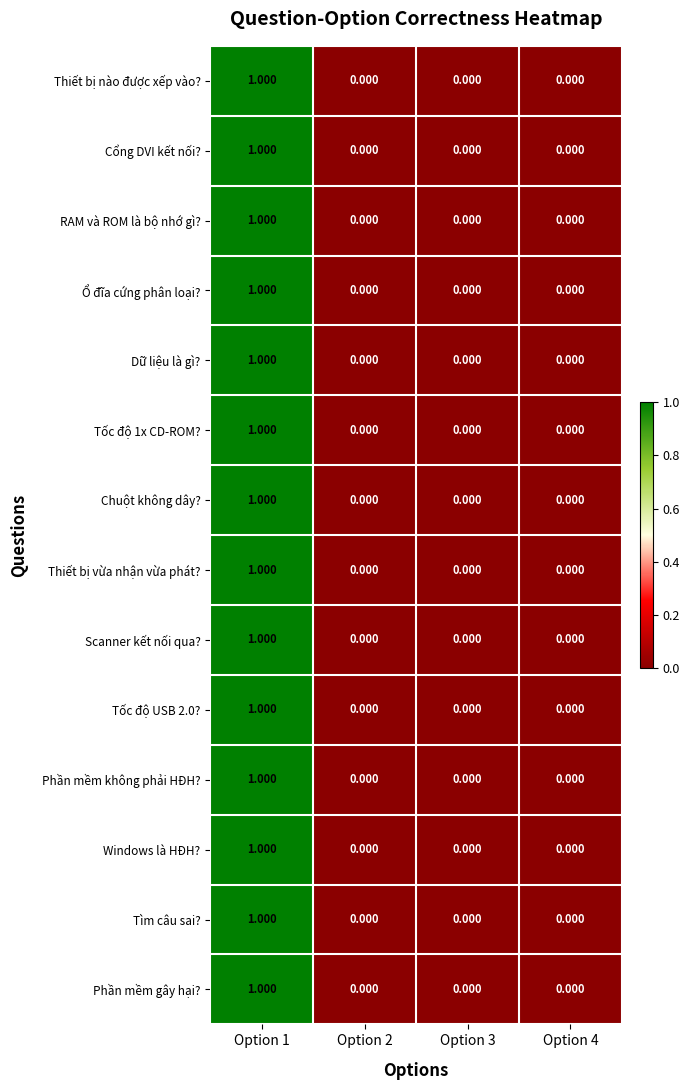

How many positive values does the Phần mềm gây hại? series have?

1